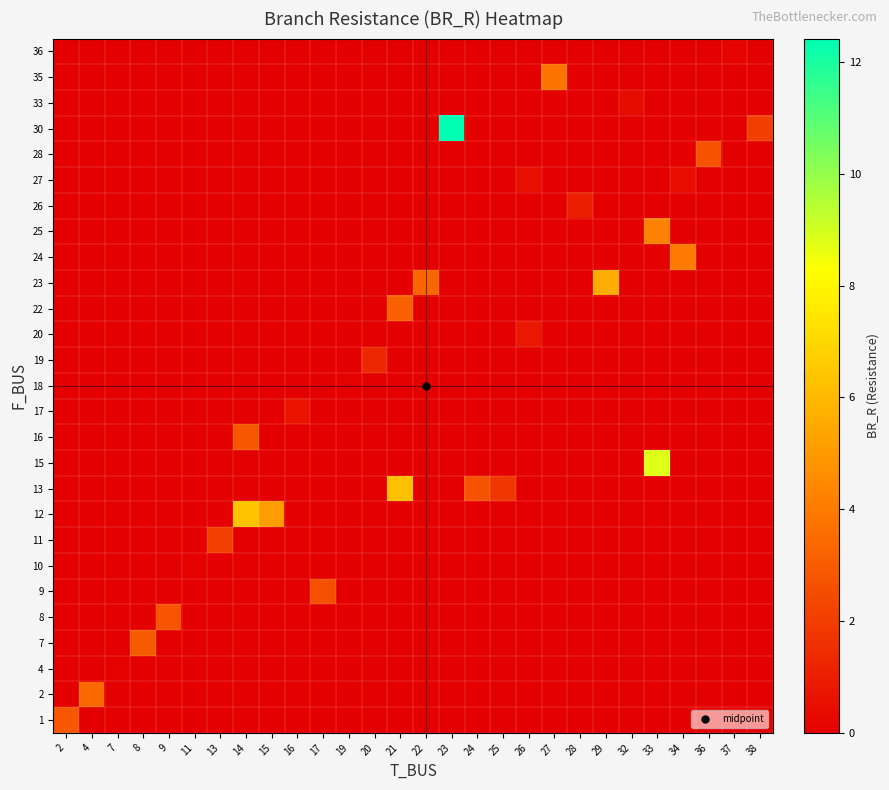

Reading left to right, extract all data points from this chart.

row_0: 2=2.8	4=0.0	7=0.0	8=0.0	9=0.0	11=0.0	13=0.0	14=0.0	15=0.0	16=0.0	17=0.0	19=0.0	20=0.0	21=0.0	22=0.0	23=0.0	24=0.0	25=0.0	26=0.0	27=0.0	28=0.0	29=0.0	32=0.0	33=0.0	34=0.0	36=0.0	37=0.0	38=0.0
row_1: 2=0.0	4=3.4	7=0.0	8=0.0	9=0.0	11=0.0	13=0.0	14=0.0	15=0.0	16=0.0	17=0.0	19=0.0	20=0.0	21=0.0	22=0.0	23=0.0	24=0.0	25=0.0	26=0.0	27=0.0	28=0.0	29=0.0	32=0.0	33=0.0	34=0.0	36=0.0	37=0.0	38=0.0
row_2: 2=0.0	4=0.0	7=0.1	8=0.0	9=0.0	11=0.0	13=0.0	14=0.0	15=0.0	16=0.0	17=0.0	19=0.0	20=0.0	21=0.0	22=0.0	23=0.0	24=0.0	25=0.0	26=0.0	27=0.0	28=0.0	29=0.0	32=0.0	33=0.0	34=0.0	36=0.0	37=0.0	38=0.0
row_3: 2=0.0	4=0.0	7=0.0	8=3.0	9=0.0	11=0.0	13=0.0	14=0.0	15=0.0	16=0.0	17=0.0	19=0.0	20=0.0	21=0.0	22=0.0	23=0.0	24=0.0	25=0.0	26=0.0	27=0.0	28=0.0	29=0.0	32=0.0	33=0.0	34=0.0	36=0.0	37=0.0	38=0.0
row_4: 2=0.0	4=0.0	7=0.0	8=0.0	9=2.8	11=0.0	13=0.0	14=0.0	15=0.0	16=0.0	17=0.0	19=0.0	20=0.0	21=0.0	22=0.0	23=0.0	24=0.0	25=0.0	26=0.0	27=0.0	28=0.0	29=0.0	32=0.0	33=0.0	34=0.0	36=0.0	37=0.0	38=0.0
row_5: 2=0.0	4=0.0	7=0.0	8=0.0	9=0.0	11=0.0	13=0.0	14=0.0	15=0.0	16=0.0	17=2.6	19=0.0	20=0.0	21=0.0	22=0.0	23=0.0	24=0.0	25=0.0	26=0.0	27=0.0	28=0.0	29=0.0	32=0.0	33=0.0	34=0.0	36=0.0	37=0.0	38=0.0
row_6: 2=0.0	4=0.0	7=0.0	8=0.0	9=0.0	11=0.1	13=0.0	14=0.0	15=0.0	16=0.0	17=0.0	19=0.0	20=0.0	21=0.0	22=0.0	23=0.0	24=0.0	25=0.0	26=0.0	27=0.0	28=0.0	29=0.0	32=0.0	33=0.0	34=0.0	36=0.0	37=0.0	38=0.0
row_7: 2=0.0	4=0.0	7=0.0	8=0.0	9=0.0	11=0.0	13=2.1	14=0.0	15=0.0	16=0.0	17=0.0	19=0.0	20=0.0	21=0.0	22=0.0	23=0.0	24=0.0	25=0.0	26=0.0	27=0.0	28=0.0	29=0.0	32=0.0	33=0.0	34=0.0	36=0.0	37=0.0	38=0.0
row_8: 2=0.0	4=0.0	7=0.0	8=0.0	9=0.0	11=0.0	13=0.0	14=6.3	15=5.1	16=0.0	17=0.0	19=0.0	20=0.0	21=0.0	22=0.0	23=0.0	24=0.0	25=0.0	26=0.0	27=0.0	28=0.0	29=0.0	32=0.0	33=0.0	34=0.0	36=0.0	37=0.0	38=0.0
row_9: 2=0.0	4=0.0	7=0.0	8=0.0	9=0.0	11=0.0	13=0.0	14=0.0	15=0.0	16=0.0	17=0.0	19=0.0	20=0.0	21=6.2	22=0.0	23=0.0	24=2.7	25=1.8	26=0.0	27=0.0	28=0.0	29=0.0	32=0.0	33=0.0	34=0.0	36=0.0	37=0.0	38=0.0
row_10: 2=0.0	4=0.0	7=0.0	8=0.0	9=0.0	11=0.0	13=0.0	14=0.0	15=0.0	16=0.0	17=0.0	19=0.0	20=0.0	21=0.0	22=0.0	23=0.0	24=0.0	25=0.0	26=0.0	27=0.0	28=0.0	29=0.0	32=0.0	33=8.8	34=0.0	36=0.0	37=0.0	38=0.0
row_11: 2=0.0	4=0.0	7=0.0	8=0.0	9=0.0	11=0.0	13=0.0	14=2.8	15=0.0	16=0.0	17=0.0	19=0.0	20=0.0	21=0.0	22=0.0	23=0.0	24=0.0	25=0.0	26=0.0	27=0.0	28=0.0	29=0.0	32=0.0	33=0.0	34=0.0	36=0.0	37=0.0	38=0.0
row_12: 2=0.0	4=0.0	7=0.0	8=0.0	9=0.0	11=0.0	13=0.0	14=0.0	15=0.0	16=0.6	17=0.0	19=0.0	20=0.0	21=0.0	22=0.0	23=0.0	24=0.0	25=0.0	26=0.0	27=0.0	28=0.0	29=0.0	32=0.0	33=0.0	34=0.0	36=0.0	37=0.0	38=0.0
row_13: 2=0.0	4=0.0	7=0.0	8=0.0	9=0.0	11=0.0	13=0.0	14=0.0	15=0.0	16=0.0	17=0.0	19=0.1	20=0.0	21=0.0	22=0.0	23=0.0	24=0.0	25=0.0	26=0.0	27=0.0	28=0.0	29=0.0	32=0.0	33=0.0	34=0.0	36=0.0	37=0.0	38=0.0
row_14: 2=0.0	4=0.0	7=0.0	8=0.0	9=0.0	11=0.0	13=0.0	14=0.0	15=0.0	16=0.0	17=0.0	19=0.0	20=1.3	21=0.0	22=0.0	23=0.0	24=0.0	25=0.0	26=0.0	27=0.0	28=0.0	29=0.0	32=0.0	33=0.0	34=0.0	36=0.0	37=0.0	38=0.0
row_15: 2=0.0	4=0.0	7=0.0	8=0.0	9=0.0	11=0.0	13=0.0	14=0.0	15=0.0	16=0.0	17=0.0	19=0.0	20=0.0	21=0.0	22=0.0	23=0.0	24=0.0	25=0.0	26=0.8	27=0.0	28=0.0	29=0.0	32=0.0	33=0.0	34=0.0	36=0.0	37=0.0	38=0.0
row_16: 2=0.0	4=0.0	7=0.0	8=0.0	9=0.0	11=0.0	13=0.0	14=0.0	15=0.0	16=0.0	17=0.0	19=0.0	20=0.0	21=3.2	22=0.0	23=0.0	24=0.0	25=0.0	26=0.0	27=0.0	28=0.0	29=0.0	32=0.0	33=0.0	34=0.0	36=0.0	37=0.0	38=0.0
row_17: 2=0.0	4=0.0	7=0.0	8=0.0	9=0.0	11=0.0	13=0.0	14=0.0	15=0.0	16=0.0	17=0.0	19=0.0	20=0.0	21=0.0	22=3.3	23=0.0	24=0.0	25=0.0	26=0.0	27=0.0	28=0.0	29=5.6	32=0.0	33=0.0	34=0.0	36=0.0	37=0.0	38=0.0
row_18: 2=0.0	4=0.0	7=0.0	8=0.0	9=0.0	11=0.0	13=0.0	14=0.0	15=0.0	16=0.0	17=0.0	19=0.0	20=0.0	21=0.0	22=0.0	23=0.0	24=0.0	25=0.0	26=0.0	27=0.0	28=0.0	29=0.0	32=0.0	33=0.0	34=4.0	36=0.0	37=0.0	38=0.0
row_19: 2=0.0	4=0.0	7=0.0	8=0.0	9=0.0	11=0.0	13=0.0	14=0.0	15=0.0	16=0.0	17=0.0	19=0.0	20=0.0	21=0.0	22=0.0	23=0.0	24=0.0	25=0.0	26=0.0	27=0.0	28=0.0	29=0.0	32=0.0	33=4.2	34=0.0	36=0.0	37=0.0	38=0.0
row_20: 2=0.0	4=0.0	7=0.0	8=0.0	9=0.0	11=0.0	13=0.0	14=0.0	15=0.0	16=0.0	17=0.0	19=0.0	20=0.0	21=0.0	22=0.0	23=0.0	24=0.0	25=0.0	26=0.0	27=0.0	28=1.0	29=0.0	32=0.0	33=0.0	34=0.0	36=0.0	37=0.0	38=0.0
row_21: 2=0.0	4=0.0	7=0.0	8=0.0	9=0.0	11=0.0	13=0.0	14=0.0	15=0.0	16=0.0	17=0.0	19=0.0	20=0.0	21=0.0	22=0.0	23=0.0	24=0.0	25=0.0	26=0.5	27=0.0	28=0.0	29=0.0	32=0.0	33=0.0	34=0.5	36=0.0	37=0.0	38=0.0
row_22: 2=0.0	4=0.0	7=0.0	8=0.0	9=0.0	11=0.0	13=0.0	14=0.0	15=0.0	16=0.0	17=0.0	19=0.0	20=0.0	21=0.0	22=0.0	23=0.0	24=0.0	25=0.0	26=0.0	27=0.0	28=0.0	29=0.0	32=0.0	33=0.0	34=0.0	36=2.7	37=0.0	38=0.0
row_23: 2=0.0	4=0.0	7=0.0	8=0.0	9=0.0	11=0.0	13=0.0	14=0.0	15=0.0	16=0.0	17=0.0	19=0.0	20=0.0	21=0.0	22=0.0	23=12.4	24=0.0	25=0.0	26=0.0	27=0.0	28=0.0	29=0.0	32=0.0	33=0.0	34=0.0	36=0.0	37=0.0	38=2.1
row_24: 2=0.0	4=0.0	7=0.0	8=0.0	9=0.0	11=0.0	13=0.0	14=0.0	15=0.0	16=0.0	17=0.0	19=0.0	20=0.0	21=0.0	22=0.0	23=0.0	24=0.0	25=0.0	26=0.0	27=0.0	28=0.0	29=0.0	32=0.4	33=0.0	34=0.0	36=0.0	37=0.0	38=0.0
row_25: 2=0.0	4=0.0	7=0.0	8=0.0	9=0.0	11=0.0	13=0.0	14=0.0	15=0.0	16=0.0	17=0.0	19=0.0	20=0.0	21=0.0	22=0.0	23=0.0	24=0.0	25=0.0	26=0.0	27=3.7	28=0.0	29=0.0	32=0.0	33=0.0	34=0.0	36=0.0	37=0.0	38=0.0
row_26: 2=0.0	4=0.0	7=0.0	8=0.0	9=0.0	11=0.0	13=0.0	14=0.0	15=0.0	16=0.0	17=0.0	19=0.0	20=0.0	21=0.0	22=0.0	23=0.0	24=0.0	25=0.0	26=0.0	27=0.0	28=0.0	29=0.0	32=0.0	33=0.0	34=0.0	36=0.0	37=0.2	38=0.0